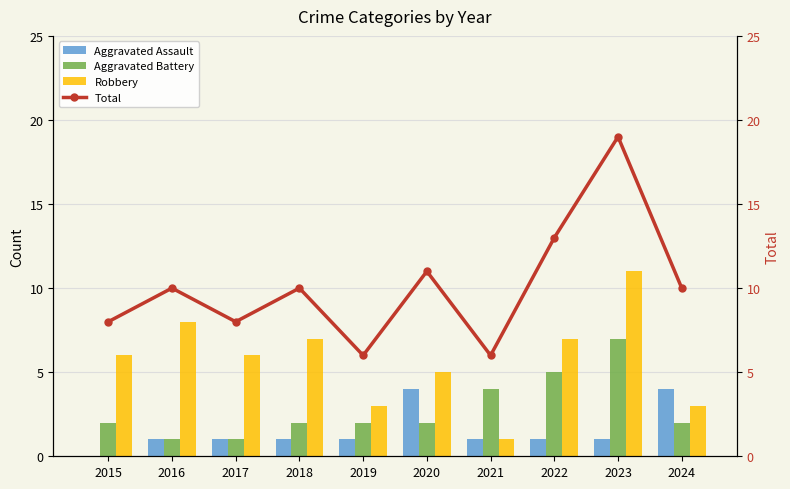

At how many categories does at least one series exceed 6?

8